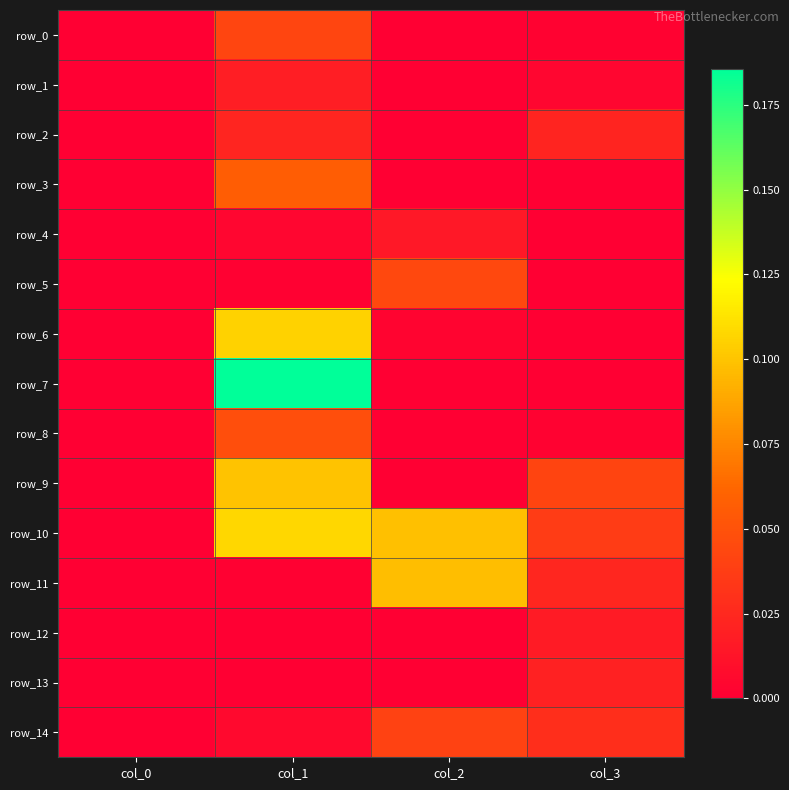

Is the value of row_10 at col_1 greater than the value of row_12 at col_2?

Yes